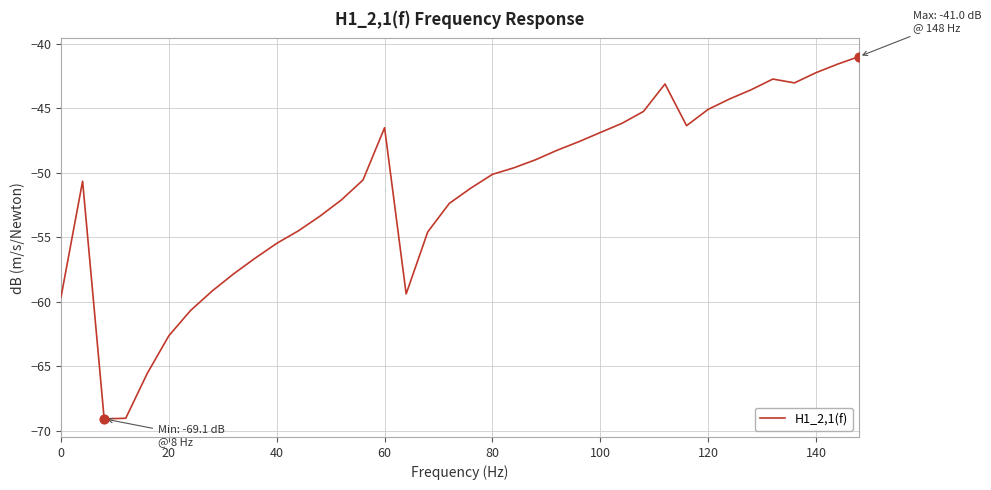

What is the difference between the maximum and minimum values?

28.1